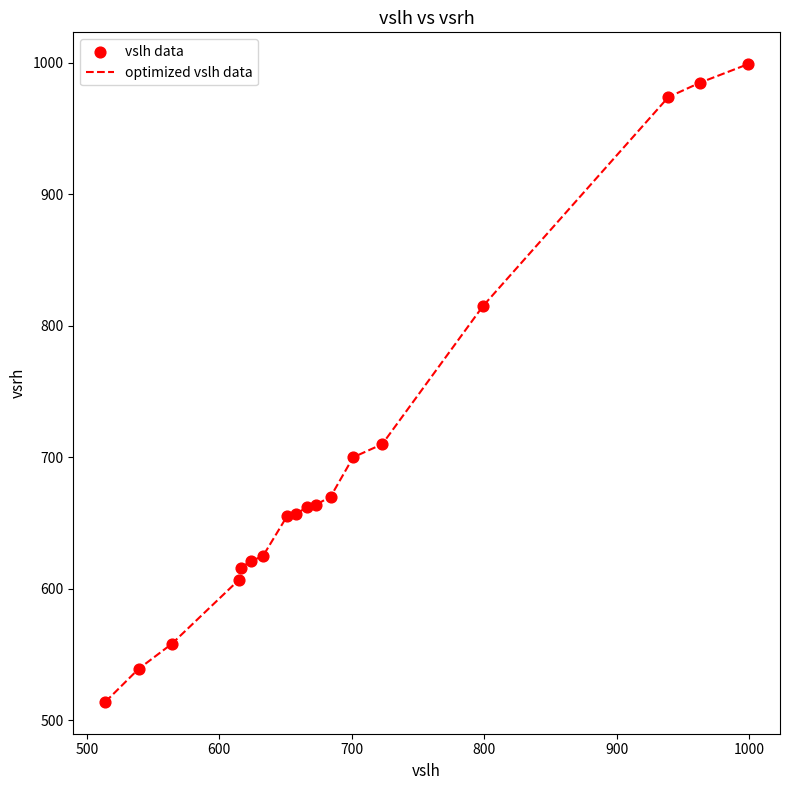

What is the minimum value shown in the chart?

514